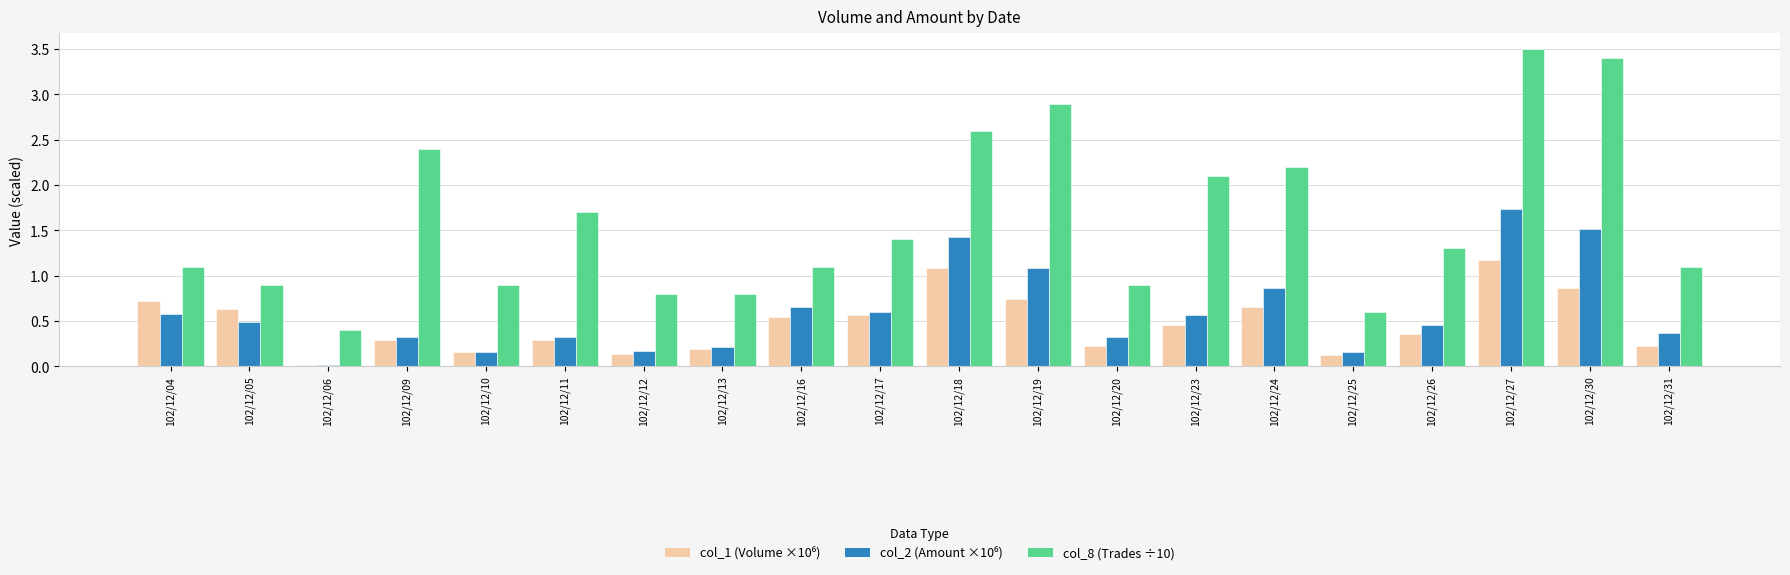

At which label does col_8 (Trades ÷10) reach its minimum?

102/12/06